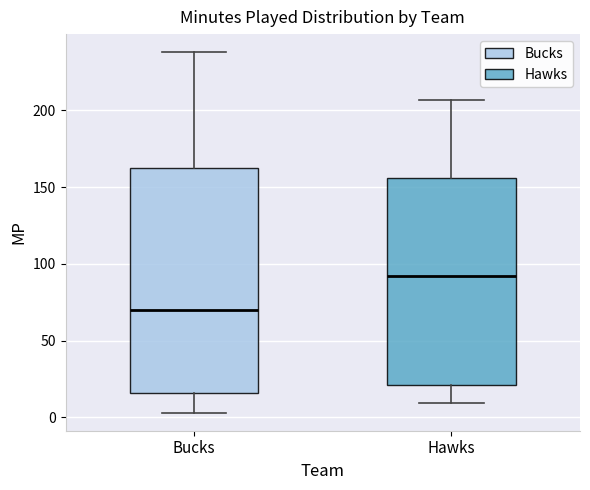

Which box has the lowest median line?

Bucks